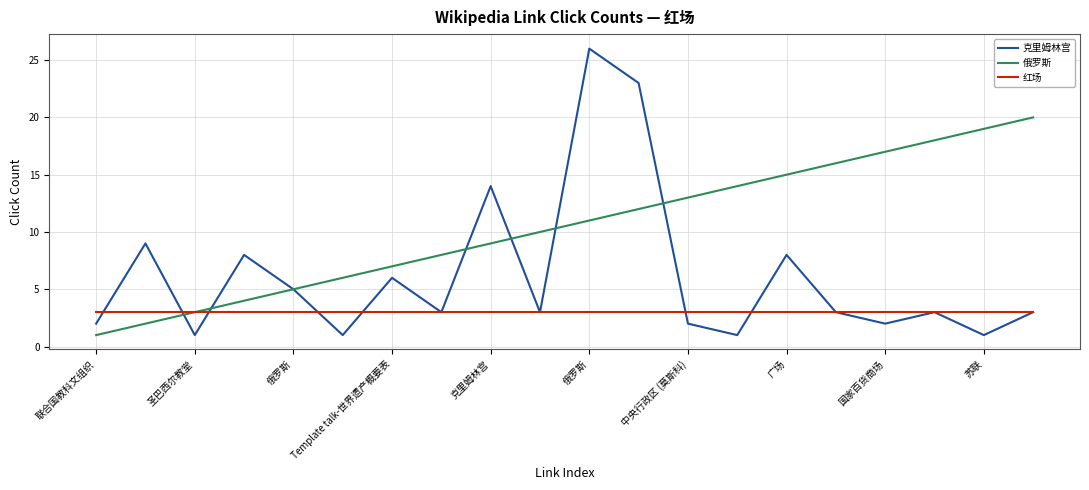

Rank the series by their maximum value, from lowest to highest.

红场, 俄罗斯, 克里姆林宫